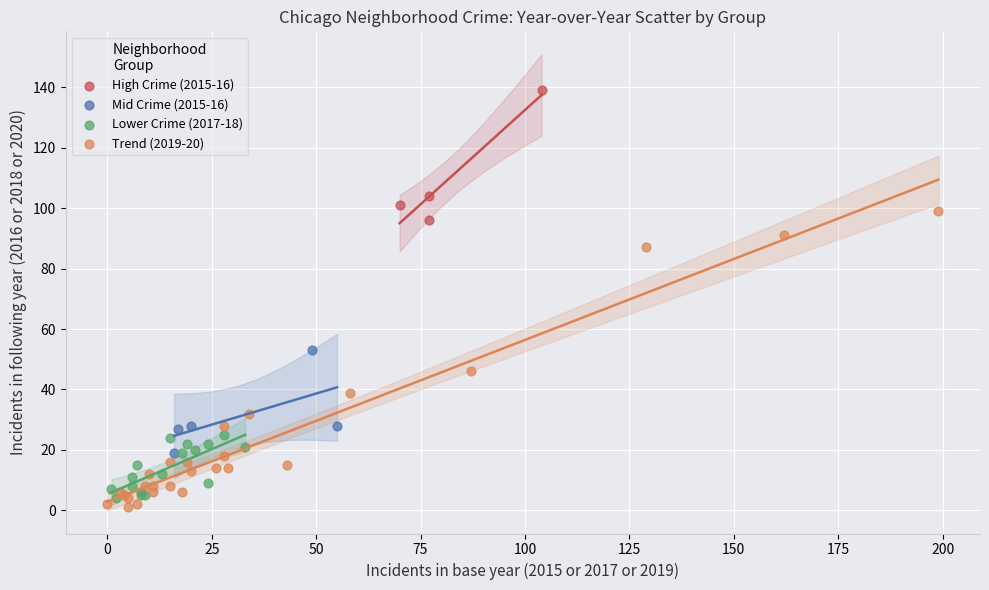

Which series has the widest spread of Y values?

Trend (2019-20)